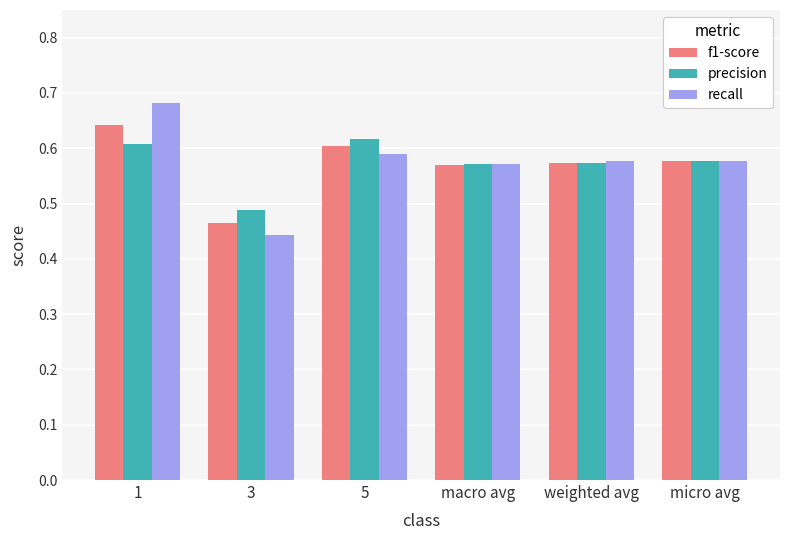

The f1-score series shows 0.3 at weighted avg. True or false?

False